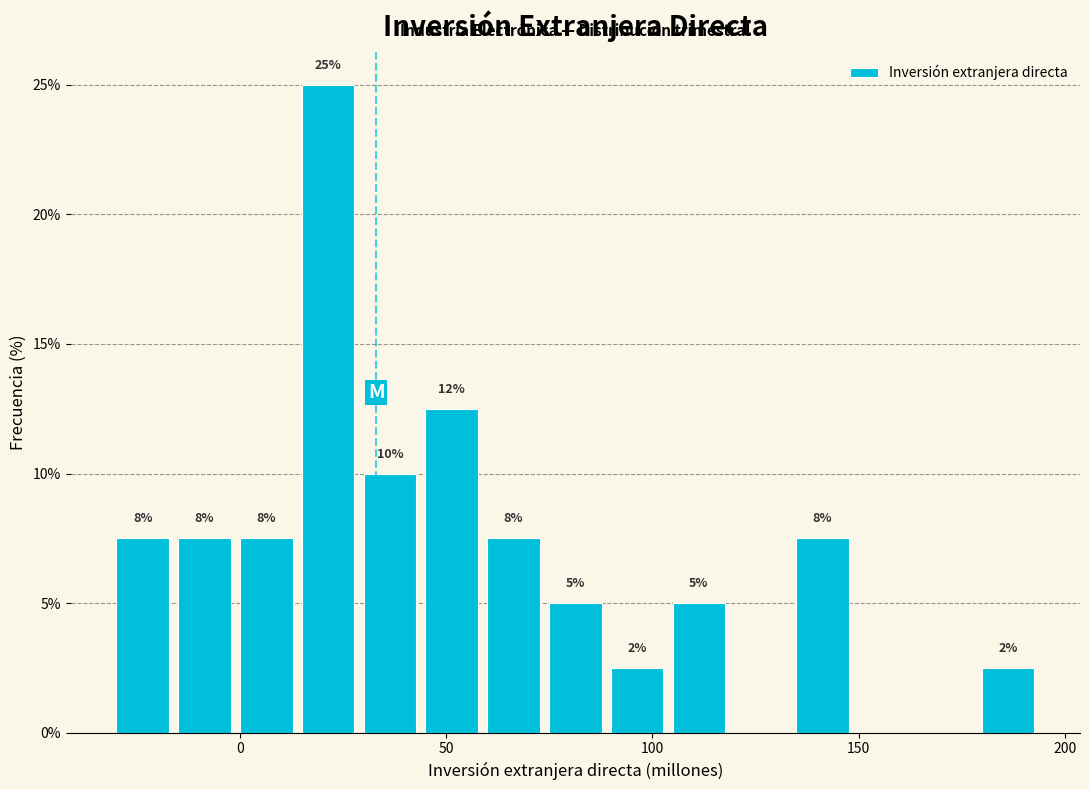

Around what value on the x-axis is the tallest bar? Give the approximate position of its centre, as read against the axis.

20